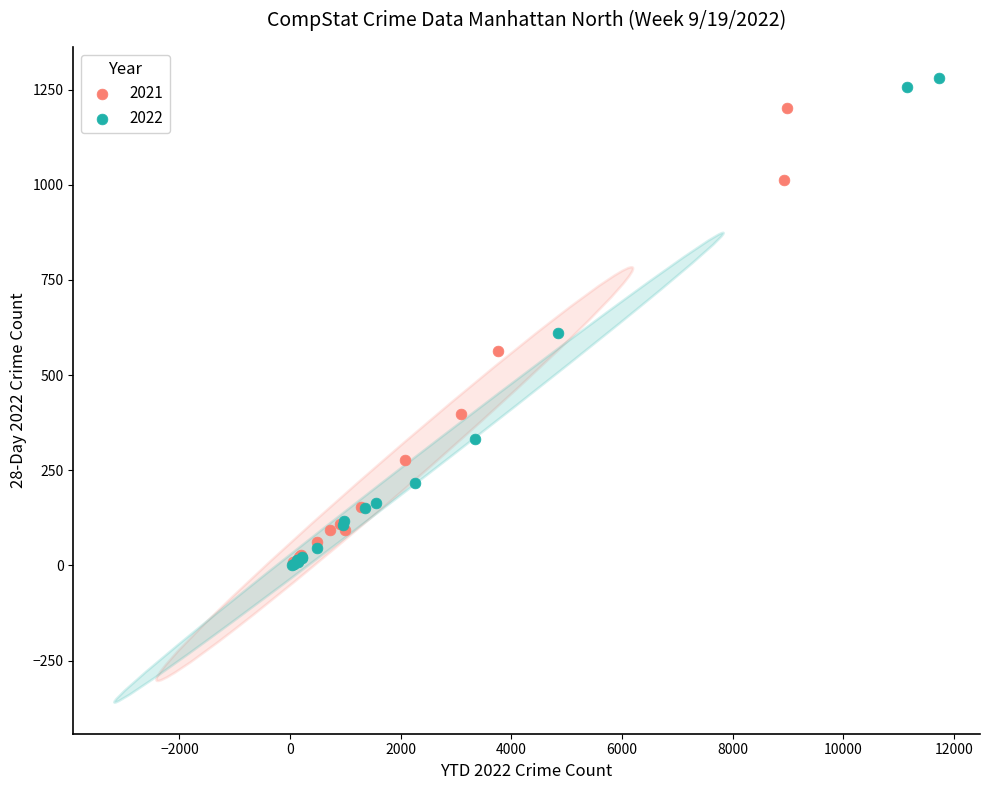

Which series has the largest Y range (max minus min)?

2022